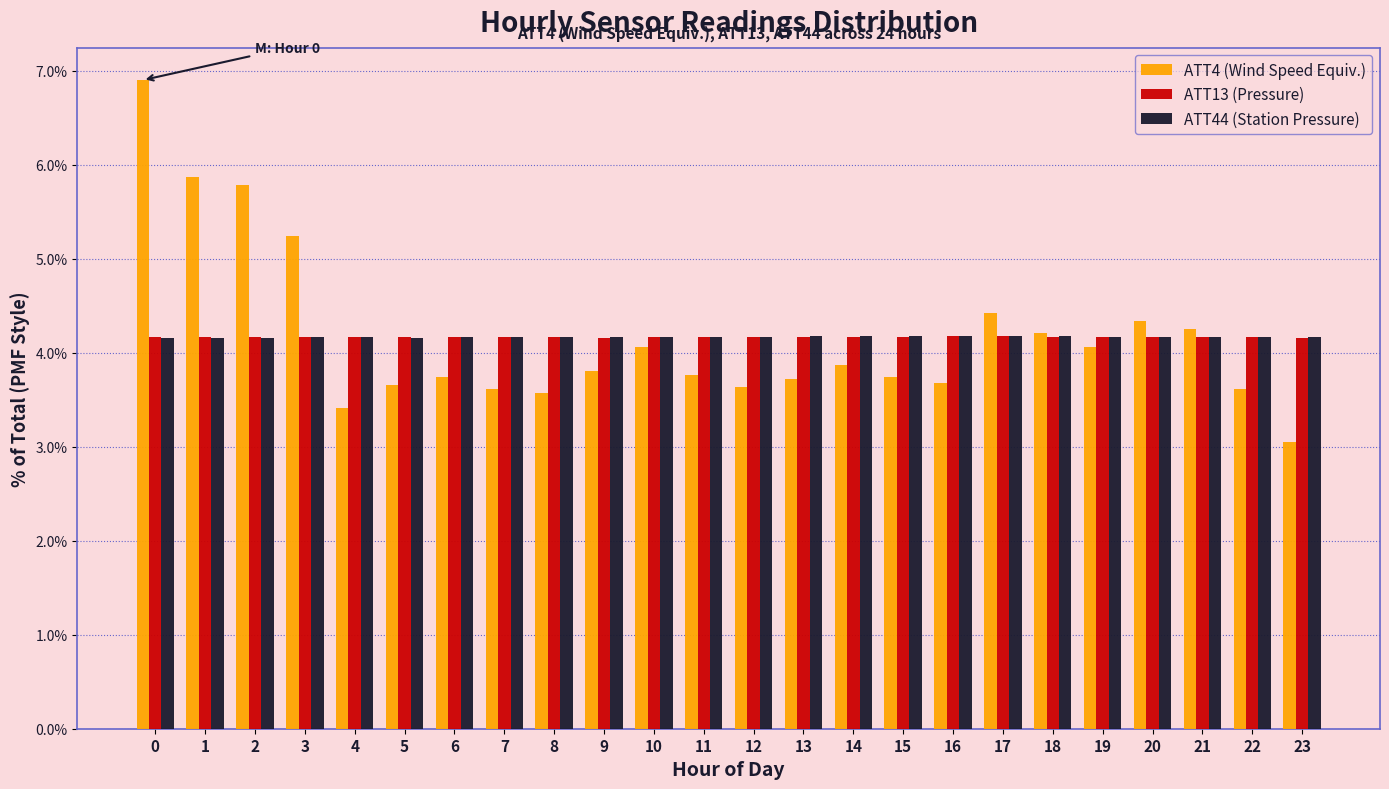

What is the difference between the highest and lowest values at 23?

1.1